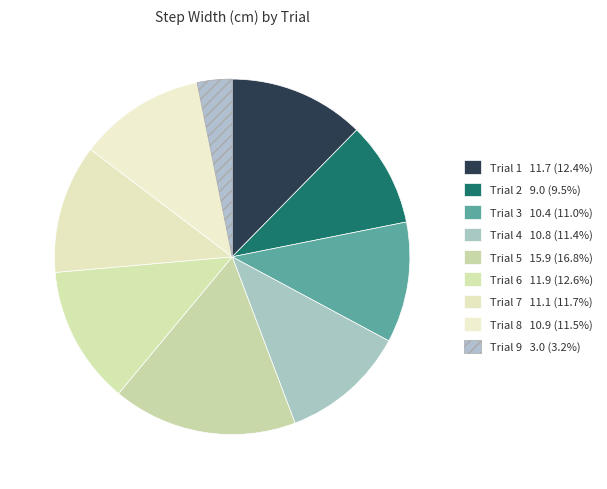

To the nearest percent, what is the average slice percentage?

11%